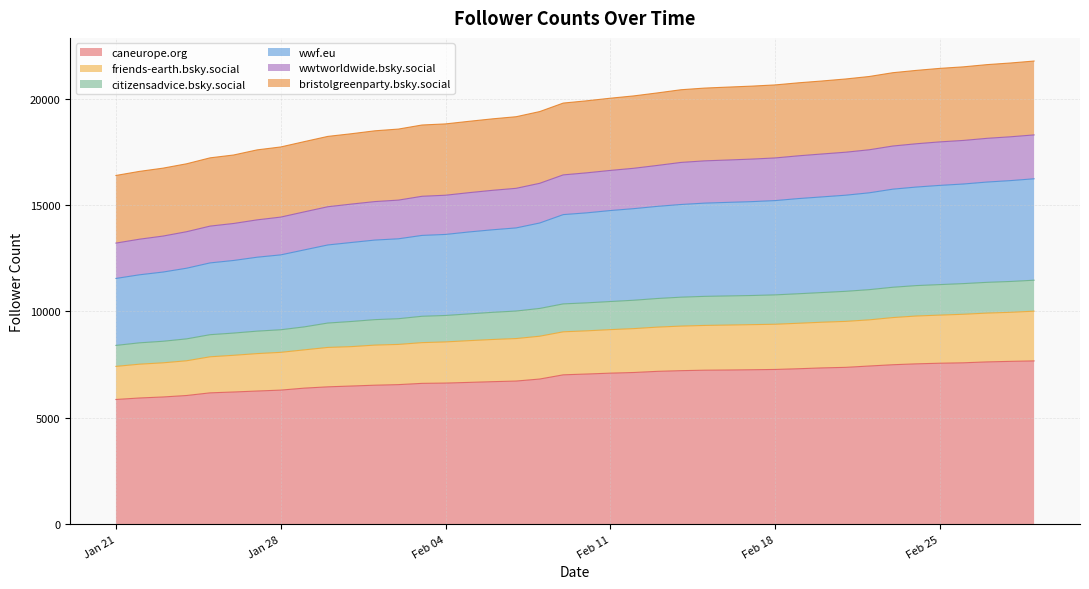

Where is wwtworldwide.bsky.social nearest to the value 15763?

2025-02-07